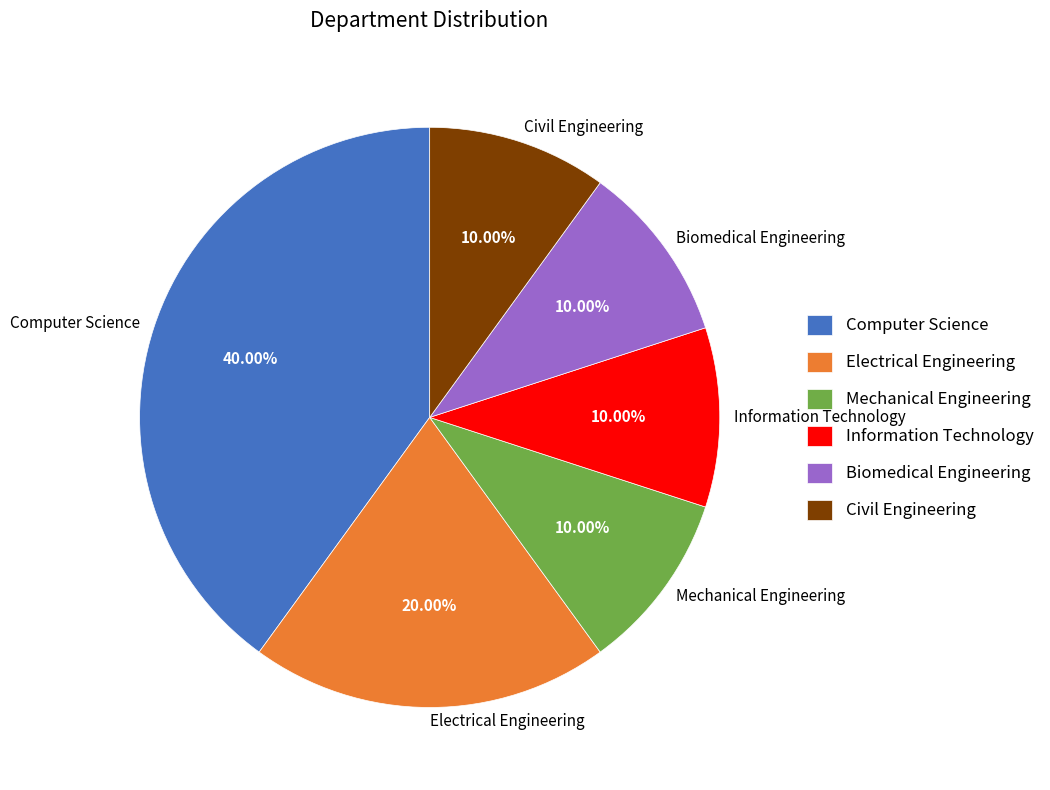

What is the ratio of the value at Computer Science to the value at Civil Engineering?

4.0